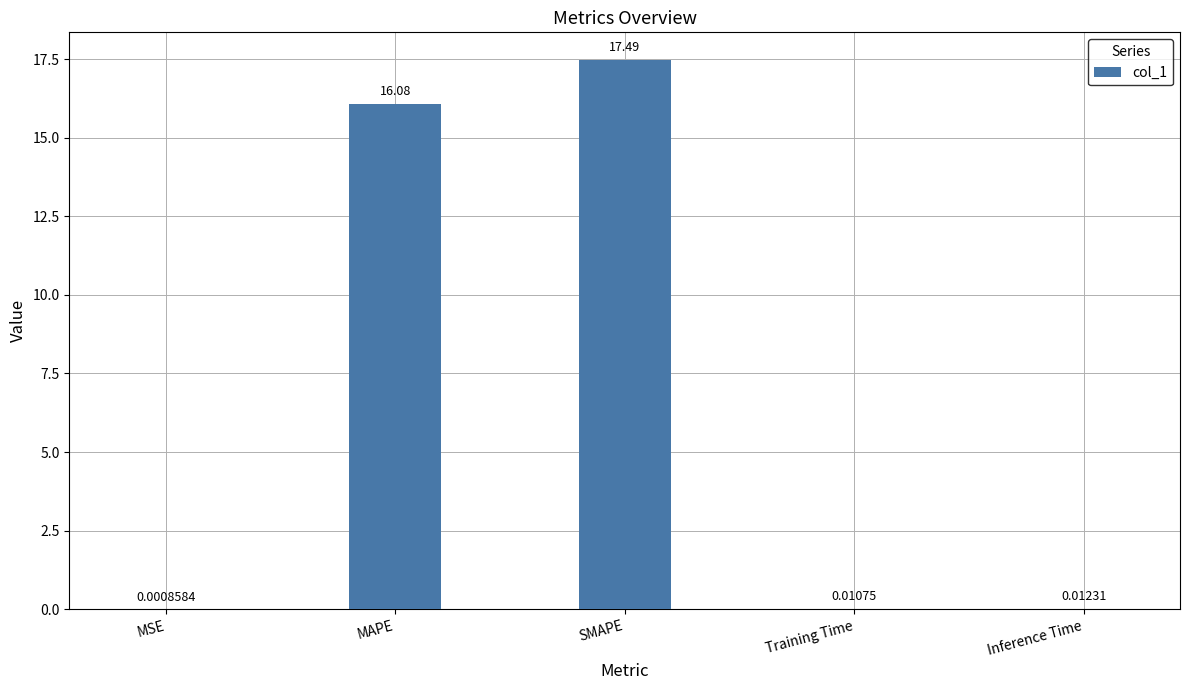

What is the difference between the values at MSE and SMAPE?

17.5